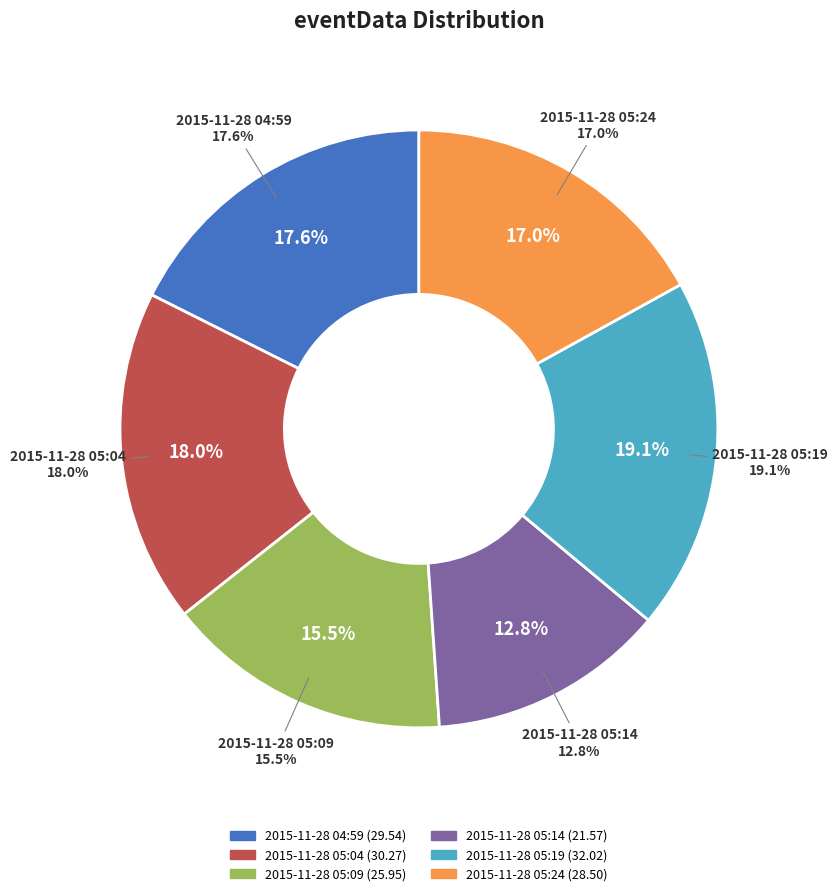

Count the number of slices in the pie.

6